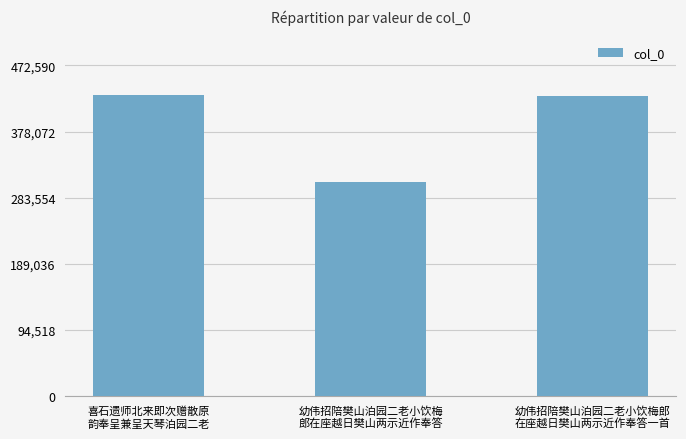

What is the value of the 1st bar from the left?

429628